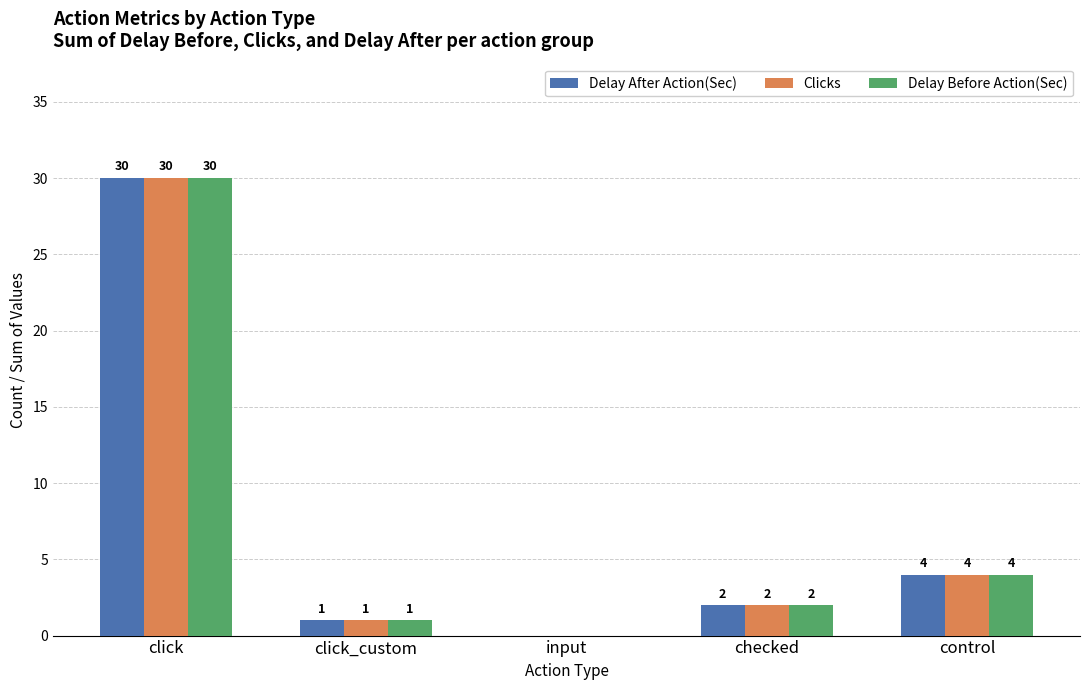

True or false: Delay After Action(Sec) has a value of 4 at control.

True